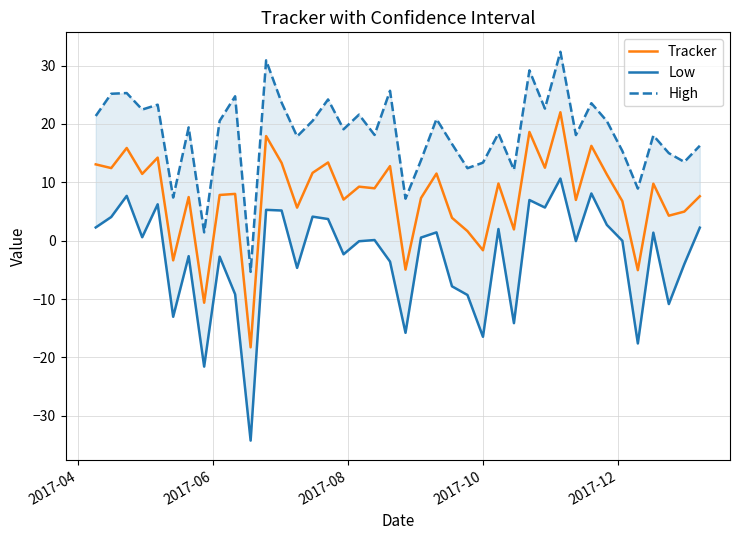

What is the minimum value for Tracker?

-18.3